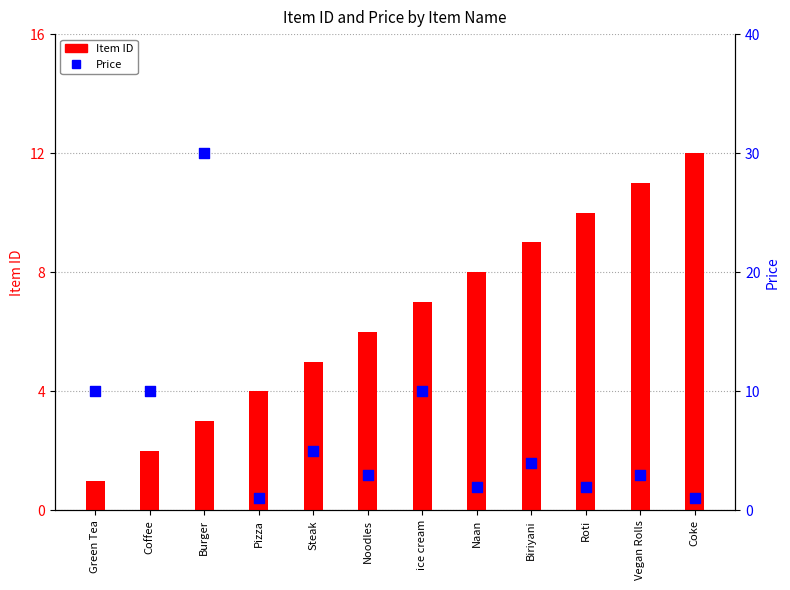

What is the total value across all series at Biriyani?

13